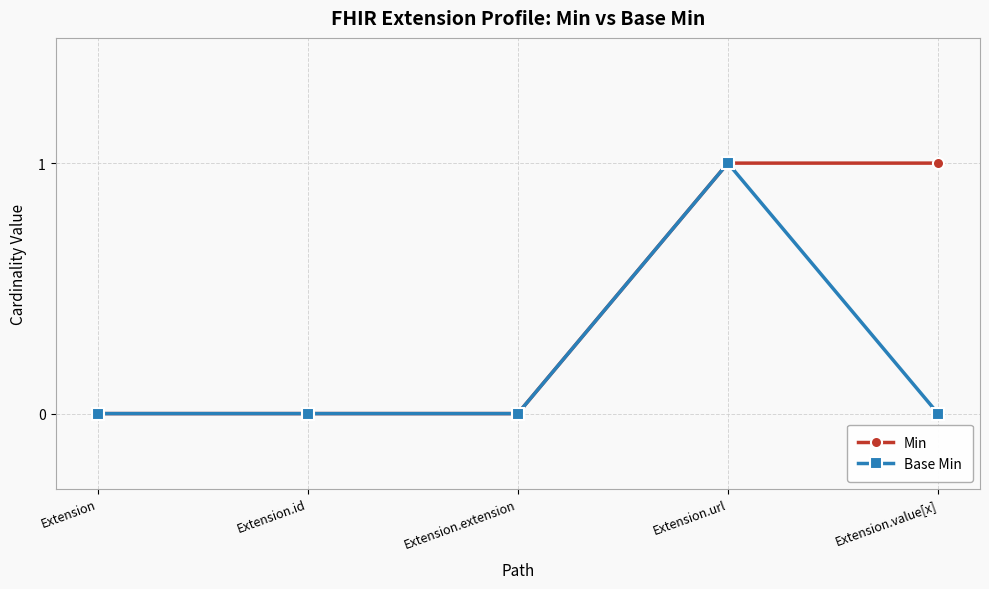

True or false: Base Min has a value of 0 at Extension.url.

False